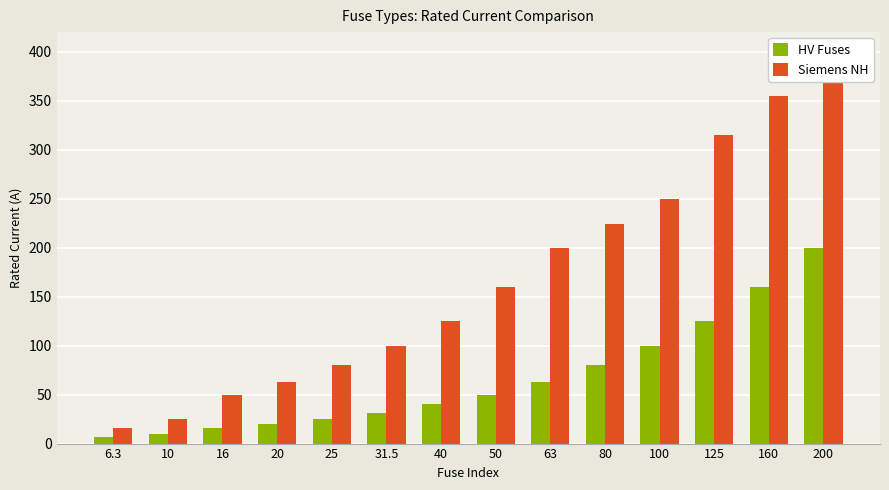

What is the total value across all series at 125?

440.0